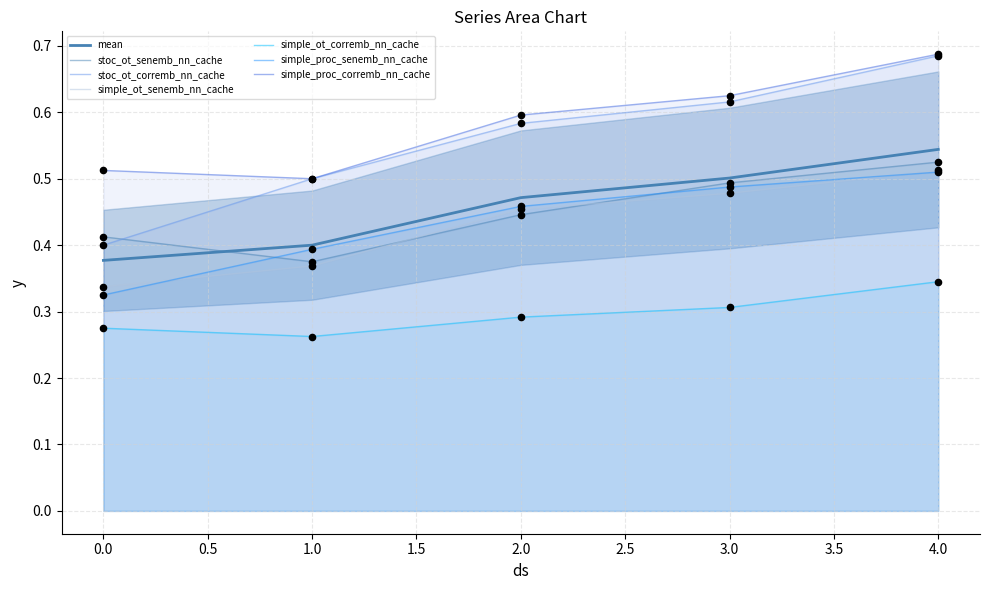

Which series has the widest spread of Y values?

stoc_ot_corremb_nn_cache